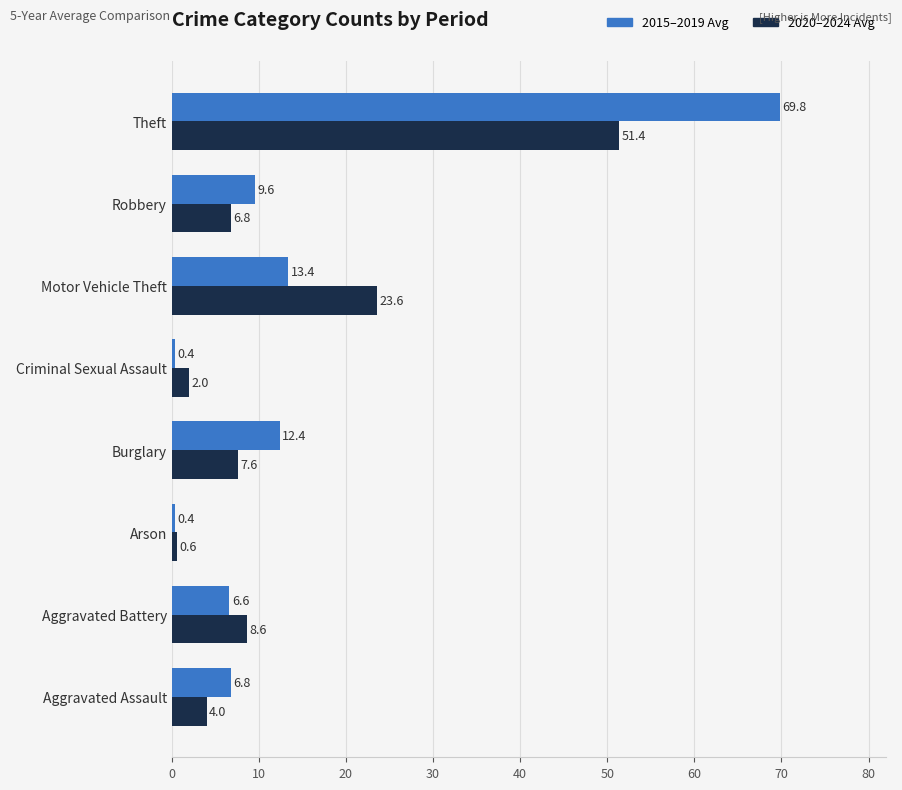

What is the difference between the highest and lowest values at Theft?

18.4